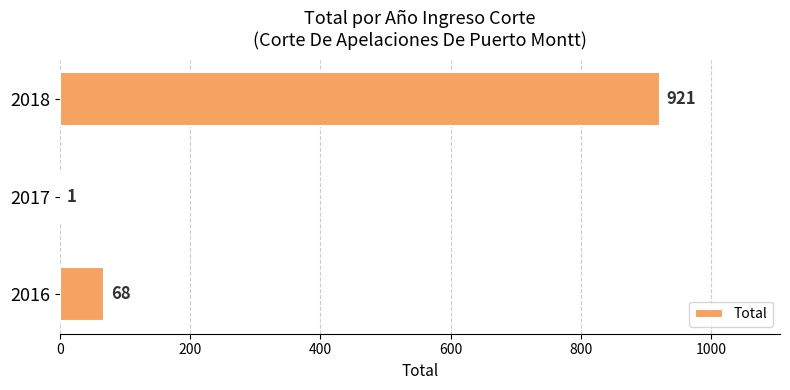

What is the maximum value shown in the chart?

921